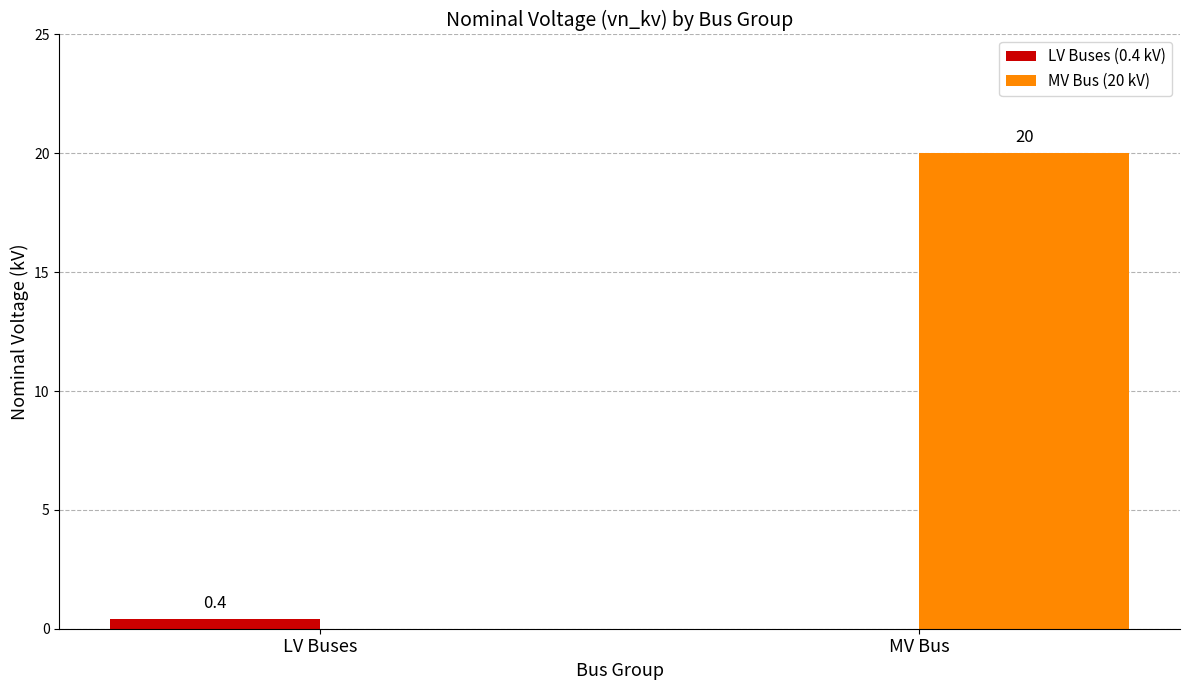

Which series has the largest total across all categories?

MV Bus (20 kV)